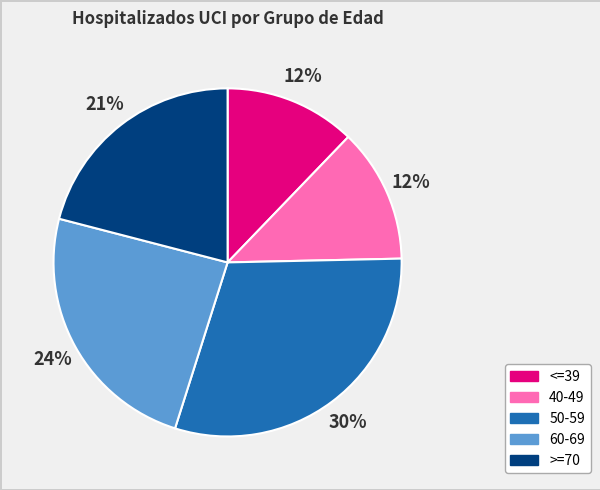

Which category has the biggest portion of the pie?

50-59